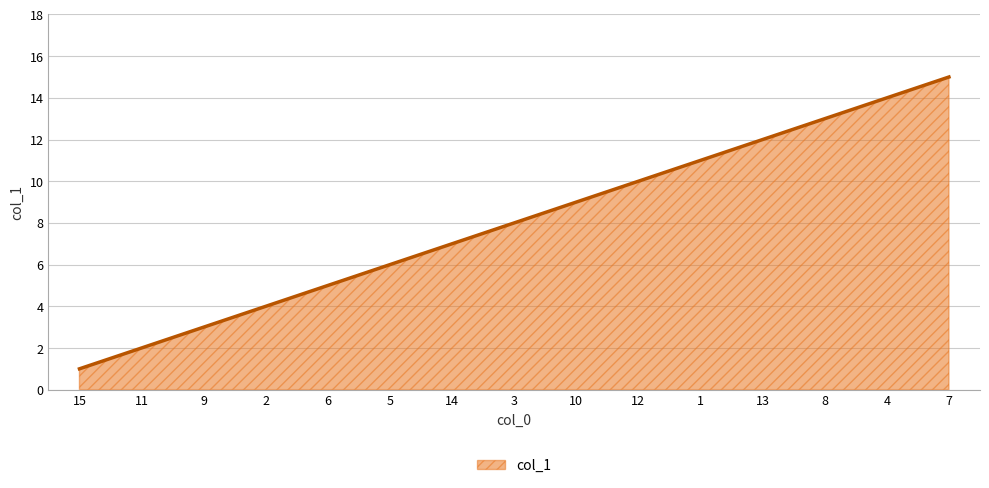

What is the maximum value shown in the chart?

15